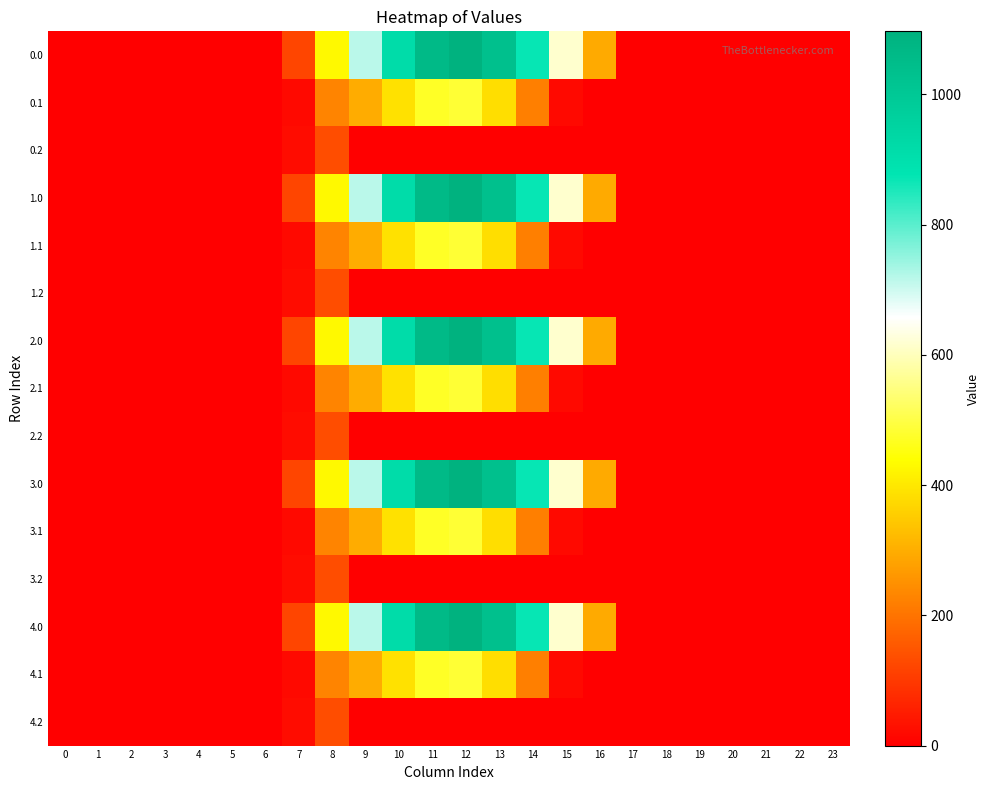

Reading right to left, what are all the values shown in this chart?

0.0: 23=0.0	22=0.0	21=0.0	20=0.0	19=0.0	18=0.0	17=0.0	16=294.5	15=615.9	14=870.6	13=1032.9	12=1096.7	11=1060.3	10=916.2	9=716.9	8=430.3	7=120.6	6=0.0	5=0.0	4=0.0	3=0.0	2=0.0	1=0.0	0=0.0
0.1: 23=0.0	22=0.0	21=0.0	20=0.0	19=0.0	18=0.0	17=0.0	16=0.0	15=17.3	14=219.2	13=382.7	12=485.4	11=471.7	10=388.1	9=295.9	8=227.5	7=17.7	6=0.0	5=0.0	4=0.0	3=0.0	2=0.0	1=0.0	0=0.0
0.2: 23=0.0	22=0.0	21=0.0	20=0.0	19=0.0	18=0.0	17=0.0	16=0.0	15=0.0	14=0.0	13=0.0	12=0.0	11=0.0	10=0.0	9=0.0	8=134.2	7=22.3	6=0.0	5=0.0	4=0.0	3=0.0	2=0.0	1=0.0	0=0.0
1.0: 23=0.0	22=0.0	21=0.0	20=0.0	19=0.0	18=0.0	17=0.0	16=294.5	15=615.9	14=870.6	13=1032.9	12=1096.7	11=1060.3	10=916.2	9=716.9	8=430.3	7=120.6	6=0.0	5=0.0	4=0.0	3=0.0	2=0.0	1=0.0	0=0.0
1.1: 23=0.0	22=0.0	21=0.0	20=0.0	19=0.0	18=0.0	17=0.0	16=0.0	15=17.3	14=219.2	13=382.7	12=485.4	11=471.7	10=388.1	9=295.9	8=227.5	7=17.7	6=0.0	5=0.0	4=0.0	3=0.0	2=0.0	1=0.0	0=0.0
1.2: 23=0.0	22=0.0	21=0.0	20=0.0	19=0.0	18=0.0	17=0.0	16=0.0	15=0.0	14=0.0	13=0.0	12=0.0	11=0.0	10=0.0	9=0.0	8=134.2	7=22.3	6=0.0	5=0.0	4=0.0	3=0.0	2=0.0	1=0.0	0=0.0
2.0: 23=0.0	22=0.0	21=0.0	20=0.0	19=0.0	18=0.0	17=0.0	16=294.5	15=615.9	14=870.6	13=1032.9	12=1096.7	11=1060.3	10=916.2	9=716.9	8=430.3	7=120.6	6=0.0	5=0.0	4=0.0	3=0.0	2=0.0	1=0.0	0=0.0
2.1: 23=0.0	22=0.0	21=0.0	20=0.0	19=0.0	18=0.0	17=0.0	16=0.0	15=17.3	14=219.2	13=382.7	12=485.4	11=471.7	10=388.1	9=295.9	8=227.5	7=17.7	6=0.0	5=0.0	4=0.0	3=0.0	2=0.0	1=0.0	0=0.0
2.2: 23=0.0	22=0.0	21=0.0	20=0.0	19=0.0	18=0.0	17=0.0	16=0.0	15=0.0	14=0.0	13=0.0	12=0.0	11=0.0	10=0.0	9=0.0	8=134.2	7=22.3	6=0.0	5=0.0	4=0.0	3=0.0	2=0.0	1=0.0	0=0.0
3.0: 23=0.0	22=0.0	21=0.0	20=0.0	19=0.0	18=0.0	17=0.0	16=294.5	15=615.9	14=870.6	13=1032.9	12=1096.7	11=1060.3	10=916.2	9=716.9	8=430.3	7=120.6	6=0.0	5=0.0	4=0.0	3=0.0	2=0.0	1=0.0	0=0.0
3.1: 23=0.0	22=0.0	21=0.0	20=0.0	19=0.0	18=0.0	17=0.0	16=0.0	15=17.3	14=219.2	13=382.7	12=485.4	11=471.7	10=388.1	9=295.9	8=227.5	7=17.7	6=0.0	5=0.0	4=0.0	3=0.0	2=0.0	1=0.0	0=0.0
3.2: 23=0.0	22=0.0	21=0.0	20=0.0	19=0.0	18=0.0	17=0.0	16=0.0	15=0.0	14=0.0	13=0.0	12=0.0	11=0.0	10=0.0	9=0.0	8=134.2	7=22.3	6=0.0	5=0.0	4=0.0	3=0.0	2=0.0	1=0.0	0=0.0
4.0: 23=0.0	22=0.0	21=0.0	20=0.0	19=0.0	18=0.0	17=0.0	16=294.5	15=615.9	14=870.6	13=1032.9	12=1096.7	11=1060.3	10=916.2	9=716.9	8=430.3	7=120.6	6=0.0	5=0.0	4=0.0	3=0.0	2=0.0	1=0.0	0=0.0
4.1: 23=0.0	22=0.0	21=0.0	20=0.0	19=0.0	18=0.0	17=0.0	16=0.0	15=17.3	14=219.2	13=382.7	12=485.4	11=471.7	10=388.1	9=295.9	8=227.5	7=17.7	6=0.0	5=0.0	4=0.0	3=0.0	2=0.0	1=0.0	0=0.0
4.2: 23=0.0	22=0.0	21=0.0	20=0.0	19=0.0	18=0.0	17=0.0	16=0.0	15=0.0	14=0.0	13=0.0	12=0.0	11=0.0	10=0.0	9=0.0	8=134.2	7=22.3	6=0.0	5=0.0	4=0.0	3=0.0	2=0.0	1=0.0	0=0.0